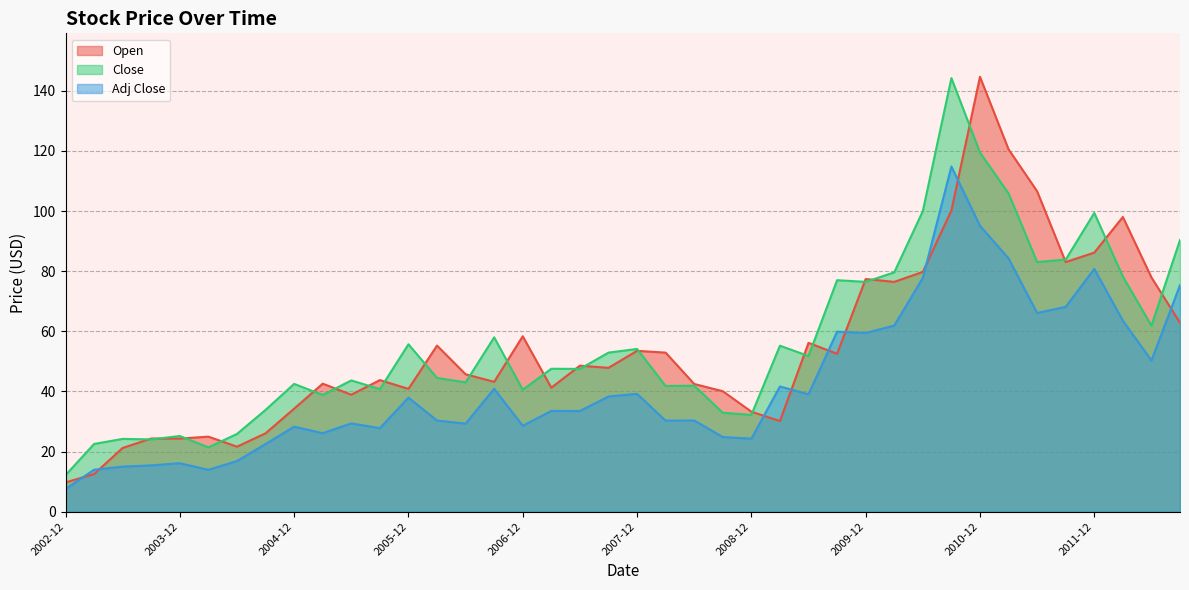

What is the sum of the Adj Close values at 2007-06 and 2003-12?

49.6